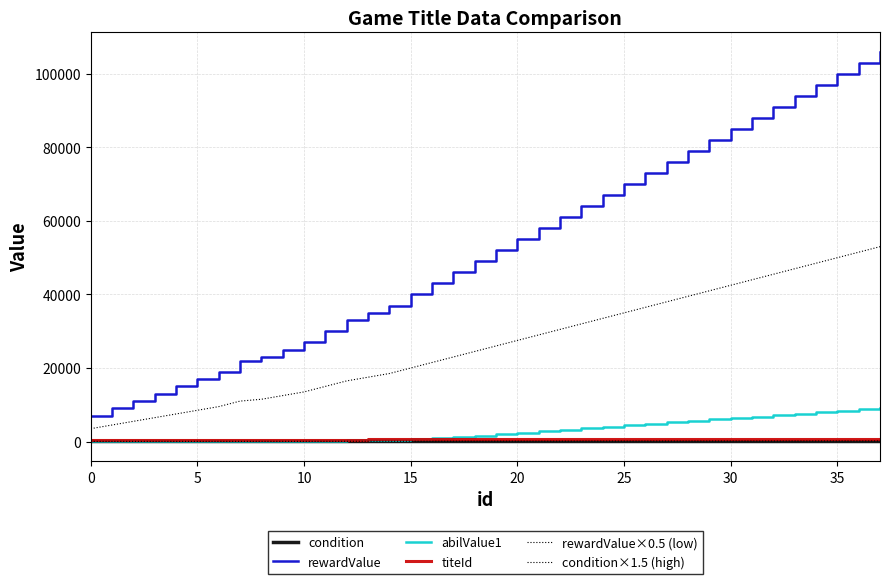

True or false: titeId and rewardValue intersect in this chart.

False